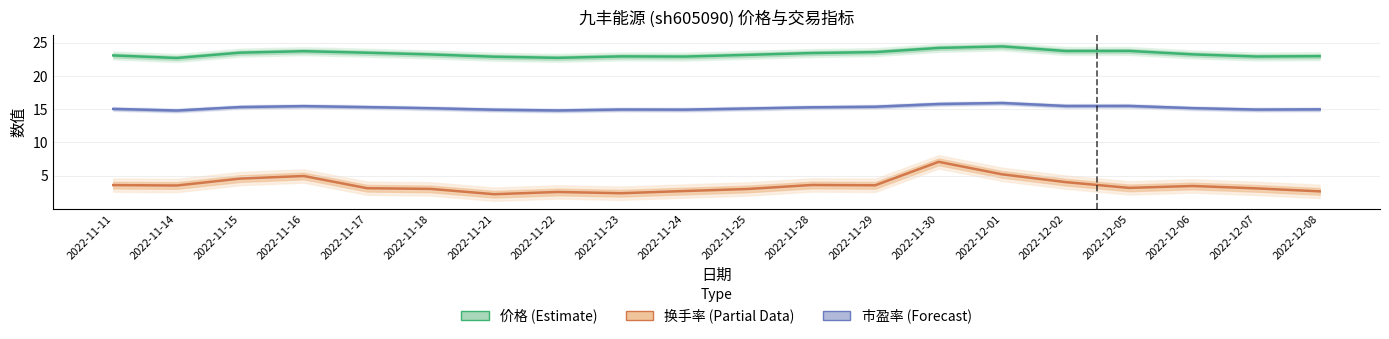

Reading left to right, list all the values displayed in this chart.

价格 (Estimate): 2022-11-11=23.1	2022-11-14=22.7	2022-11-15=23.5	2022-11-16=23.7	2022-11-17=23.5	2022-11-18=23.2	2022-11-21=22.9	2022-11-22=22.7	2022-11-23=22.9	2022-11-24=22.9	2022-11-25=23.2	2022-11-28=23.4	2022-11-29=23.6	2022-11-30=24.2	2022-12-01=24.4	2022-12-02=23.8	2022-12-05=23.8	2022-12-06=23.2	2022-12-07=22.9	2022-12-08=23.0
换手率 (Partial Data): 2022-11-11=3.6	2022-11-14=3.5	2022-11-15=4.6	2022-11-16=5.0	2022-11-17=3.1	2022-11-18=3.0	2022-11-21=2.2	2022-11-22=2.5	2022-11-23=2.4	2022-11-24=2.7	2022-11-25=3.0	2022-11-28=3.6	2022-11-29=3.5	2022-11-30=7.1	2022-12-01=5.2	2022-12-02=4.0	2022-12-05=3.2	2022-12-06=3.5	2022-12-07=3.1	2022-12-08=2.6
市盈率 (Forecast): 2022-11-11=15.0	2022-11-14=14.8	2022-11-15=15.3	2022-11-16=15.5	2022-11-17=15.3	2022-11-18=15.1	2022-11-21=14.9	2022-11-22=14.8	2022-11-23=14.9	2022-11-24=14.9	2022-11-25=15.1	2022-11-28=15.3	2022-11-29=15.4	2022-11-30=15.8	2022-12-01=15.9	2022-12-02=15.5	2022-12-05=15.5	2022-12-06=15.2	2022-12-07=14.9	2022-12-08=15.0